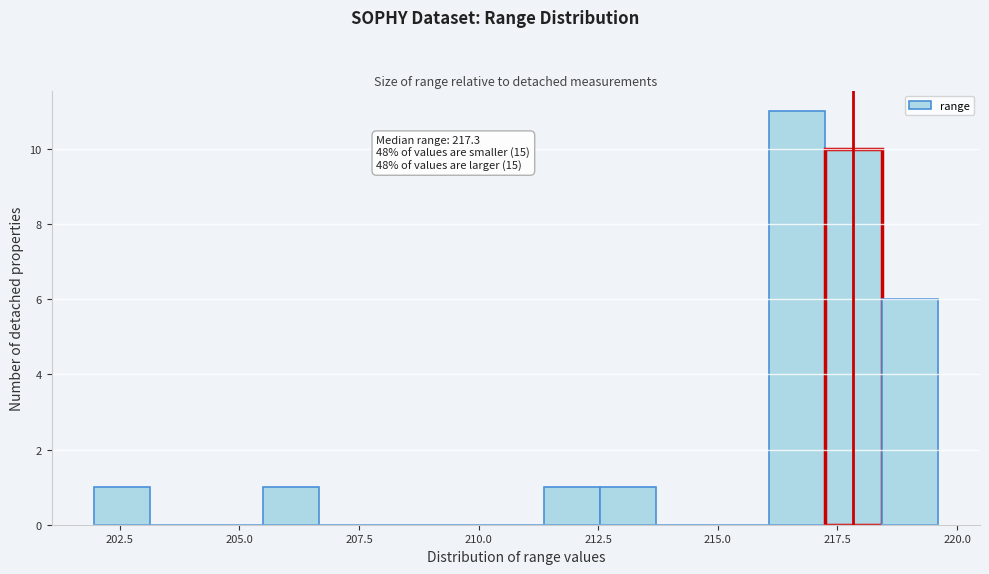

Read against the x-axis, roughly where is the centre of the tallest bar?

216.5